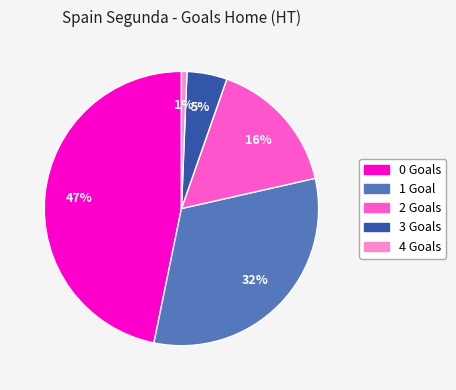

How many segments does this pie chart have?

5